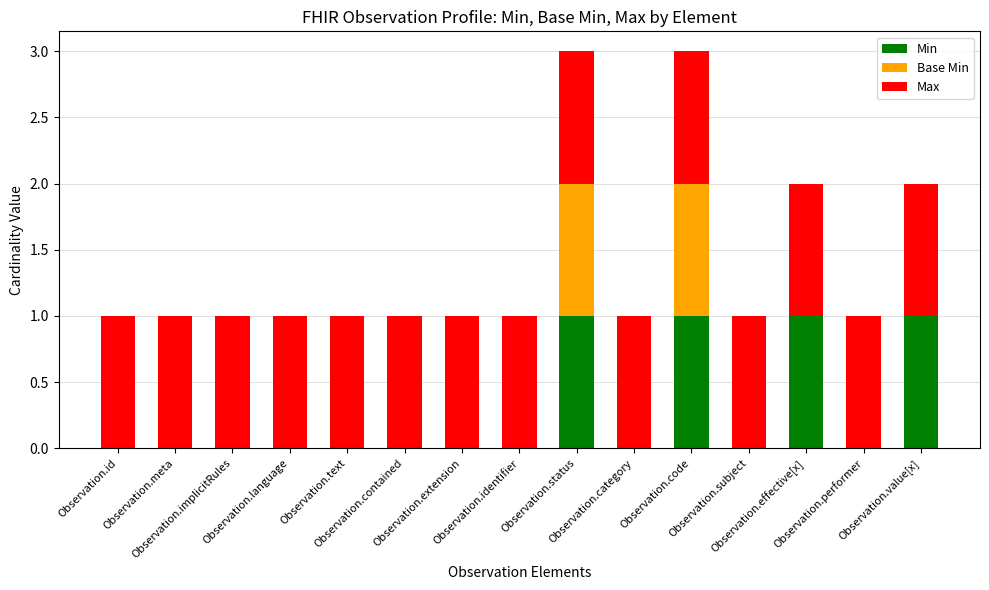

What is the sum of all Min values?

4